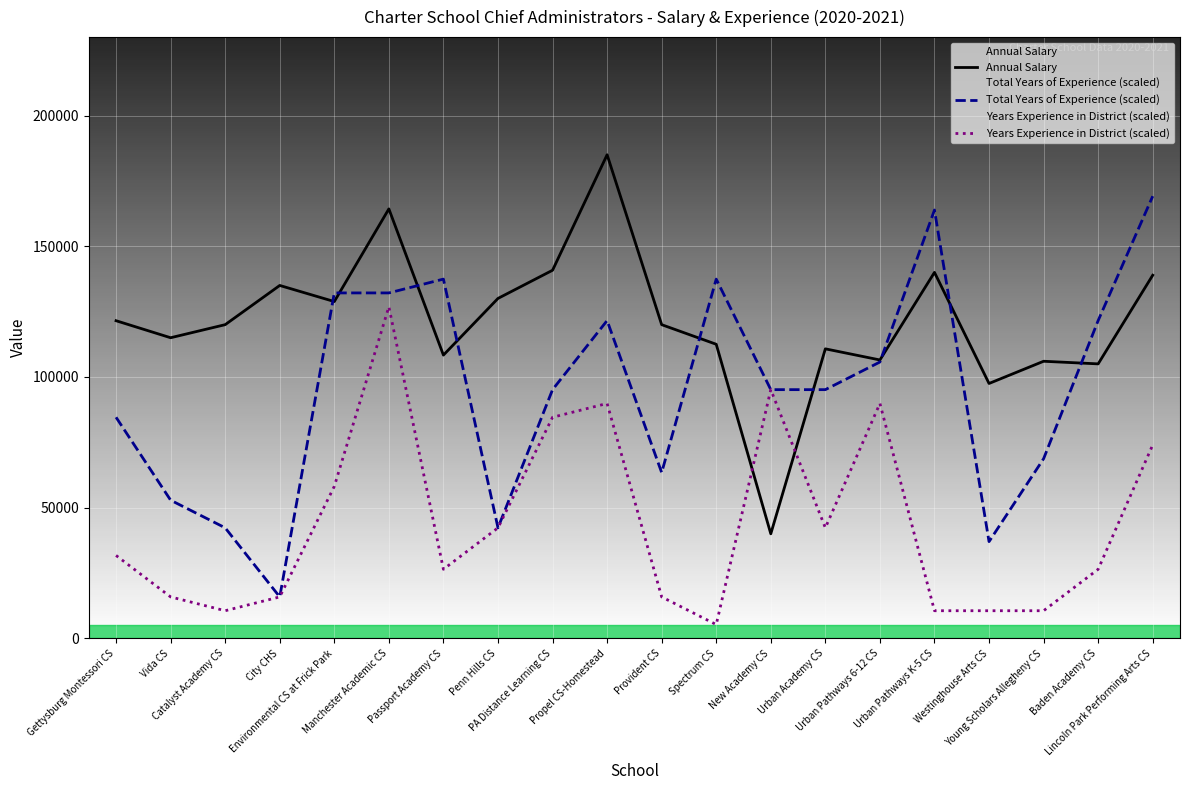

How many interior local valleys does the Total Years of Experience (scaled) series have?

4